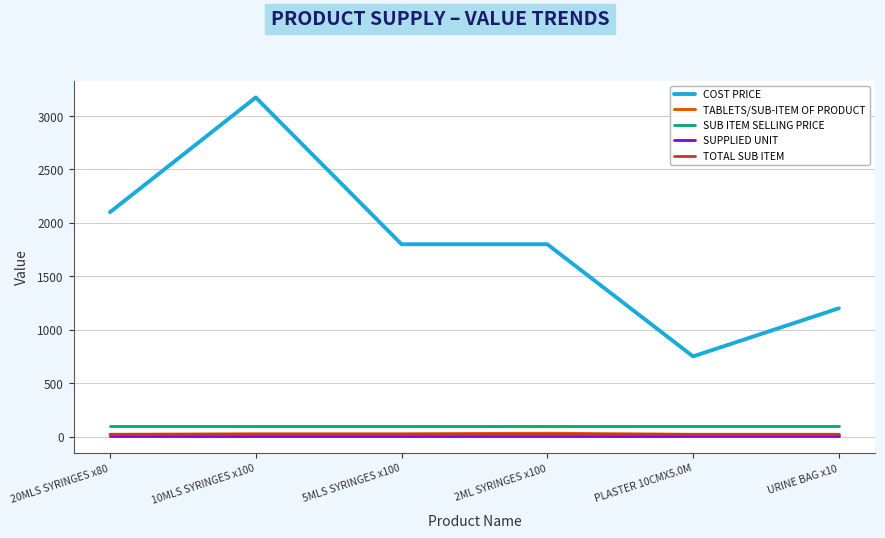

What are all the series names shown in the legend?

COST PRICE, TABLETS/SUB-ITEM OF PRODUCT, SUB ITEM SELLING PRICE, SUPPLIED UNIT, TOTAL SUB ITEM